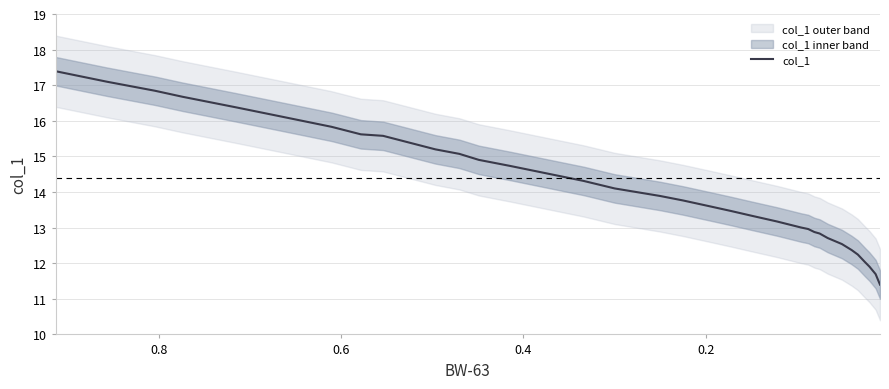

How many distinct data groups are displayed?

1